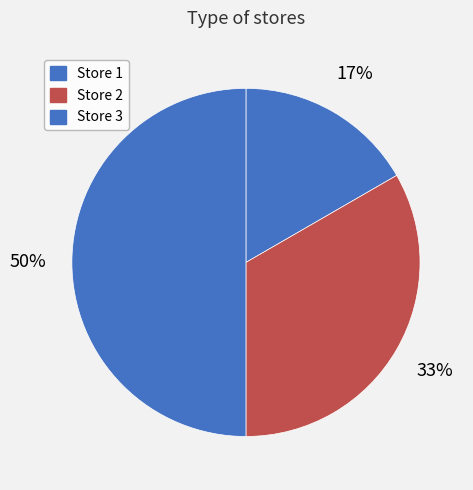

Does Store 1 represent more than half of the total?

No